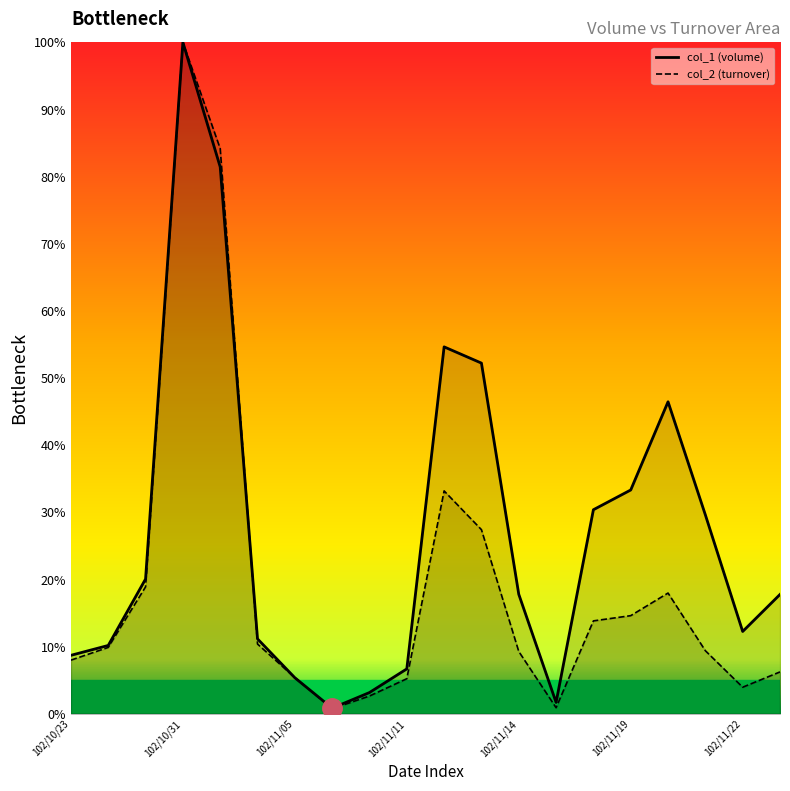

The value of col_1 at 102/10/23 is 5.1. True or false?

False